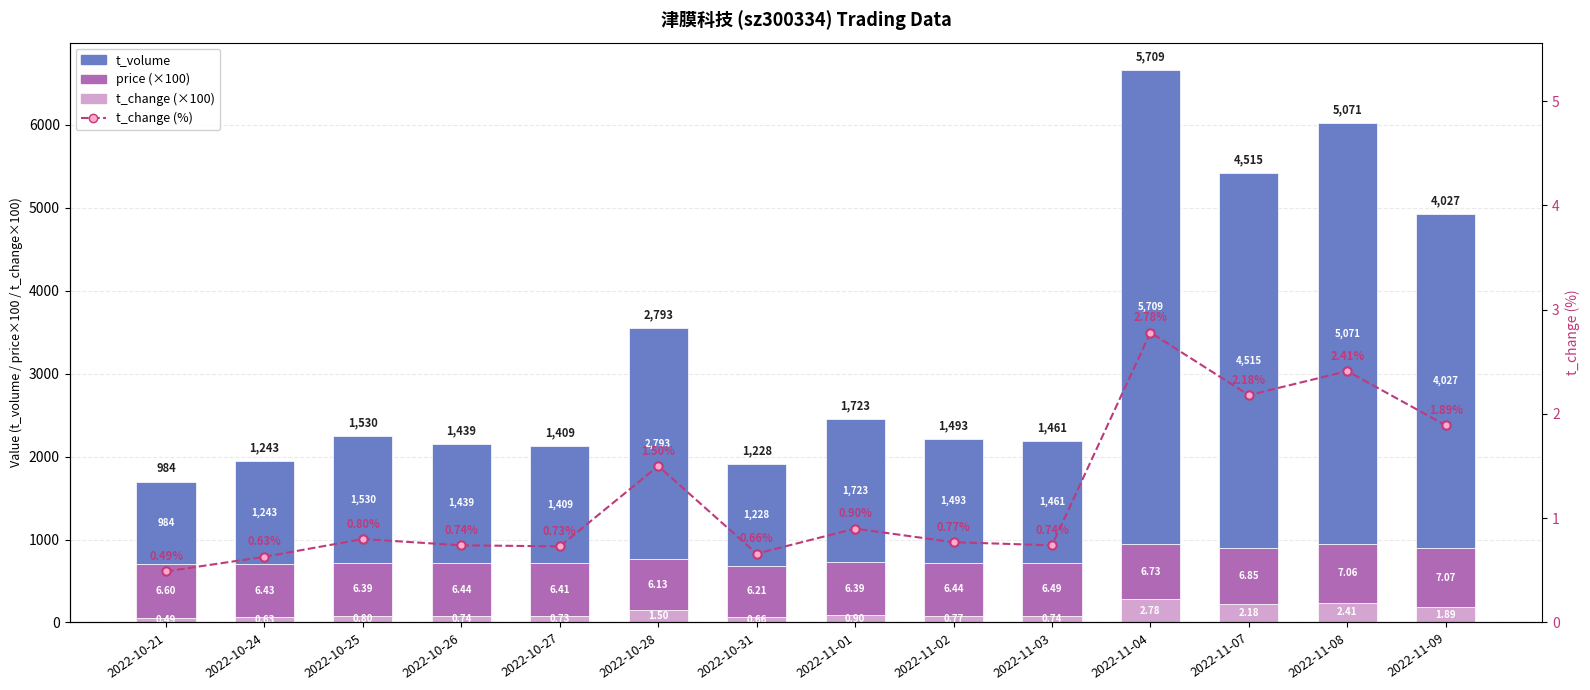

Which has a higher value, 2022-11-04 or 2022-10-31?

2022-11-04